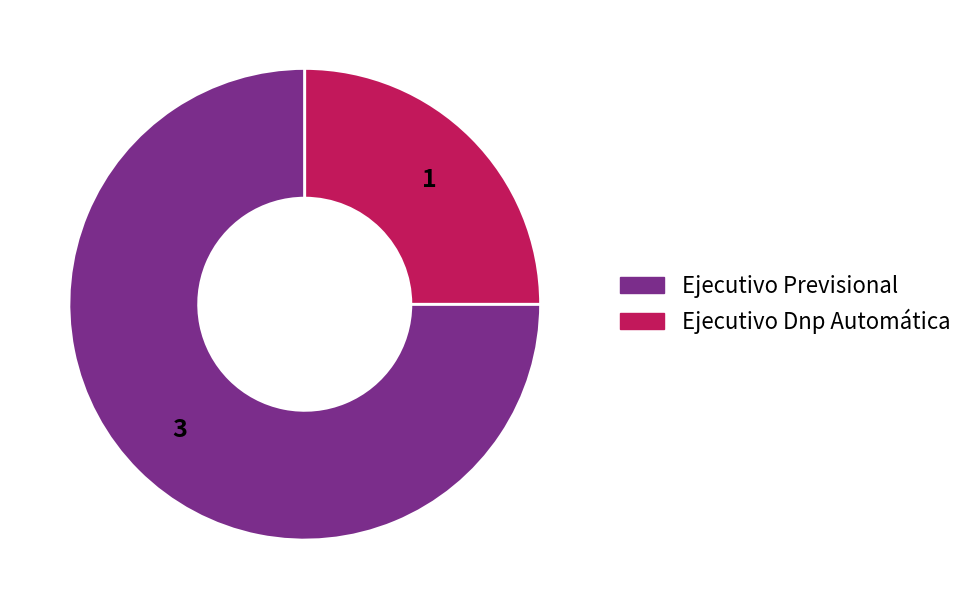

True or false: Ejecutivo Dnp Automática accounts for 35% of the total.

False